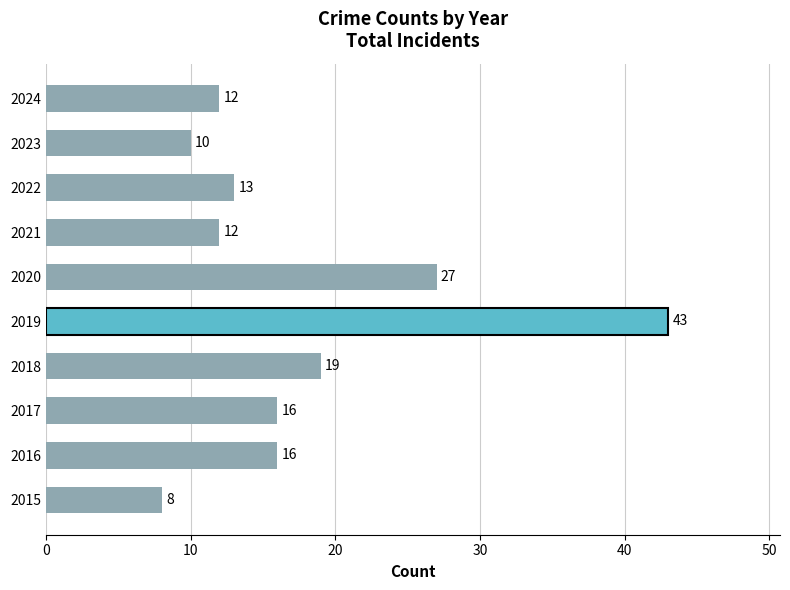

How many bars are there in total?

10